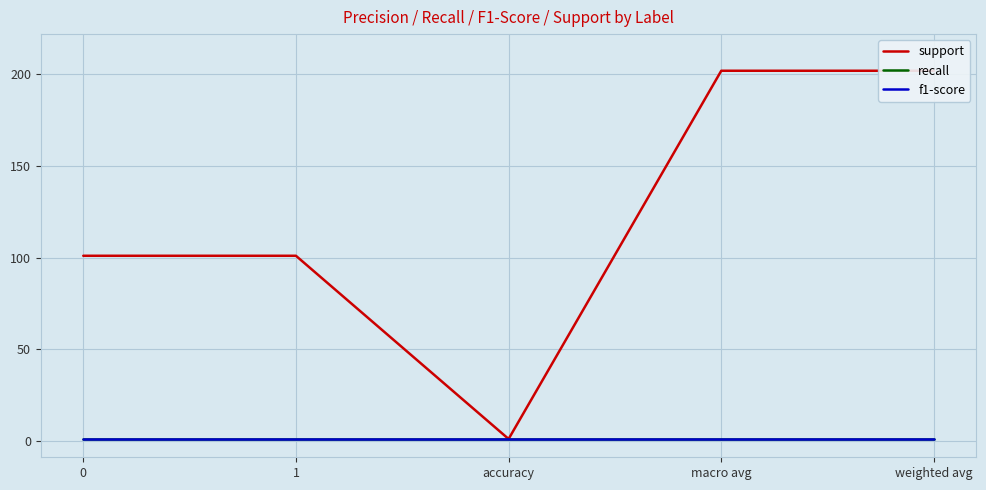

Where does the support series first go above 101?

macro avg